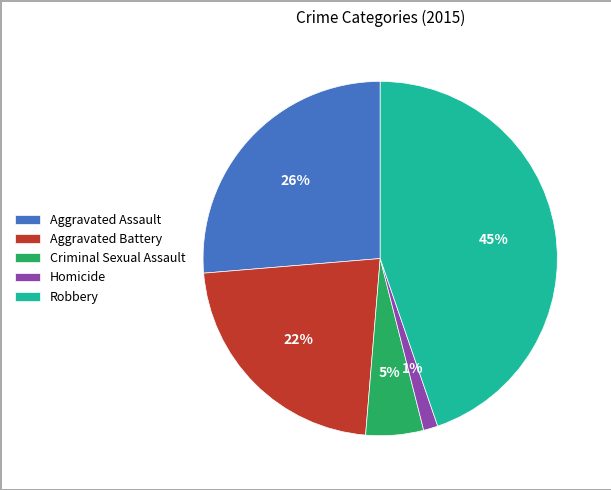

What is the ratio of the value at Criminal Sexual Assault to the value at Aggravated Battery?

0.2